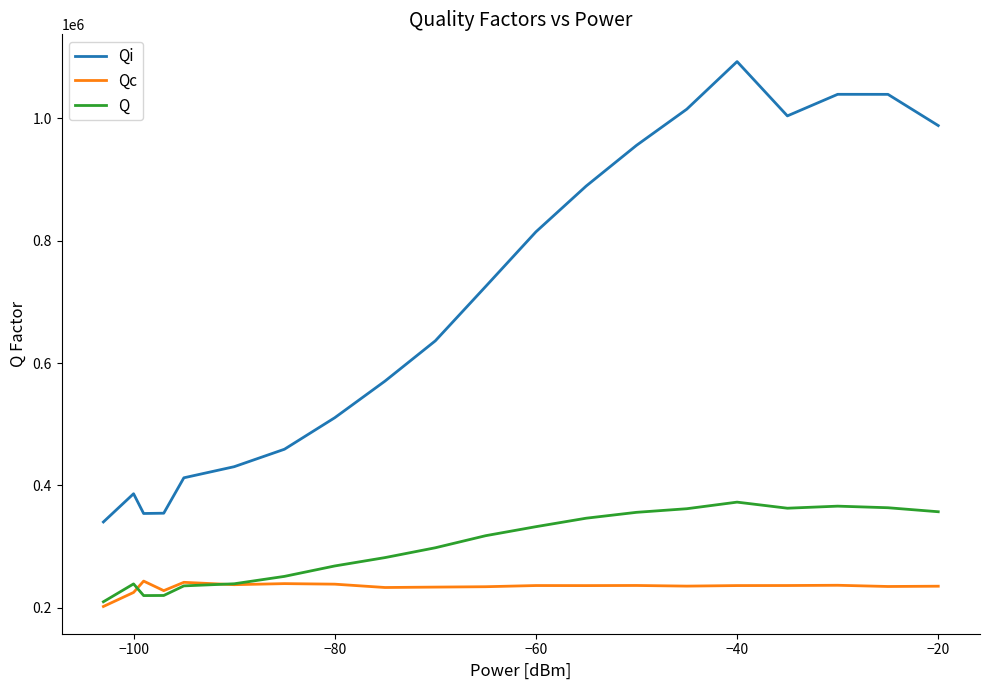

How many lines are shown in the chart?

3